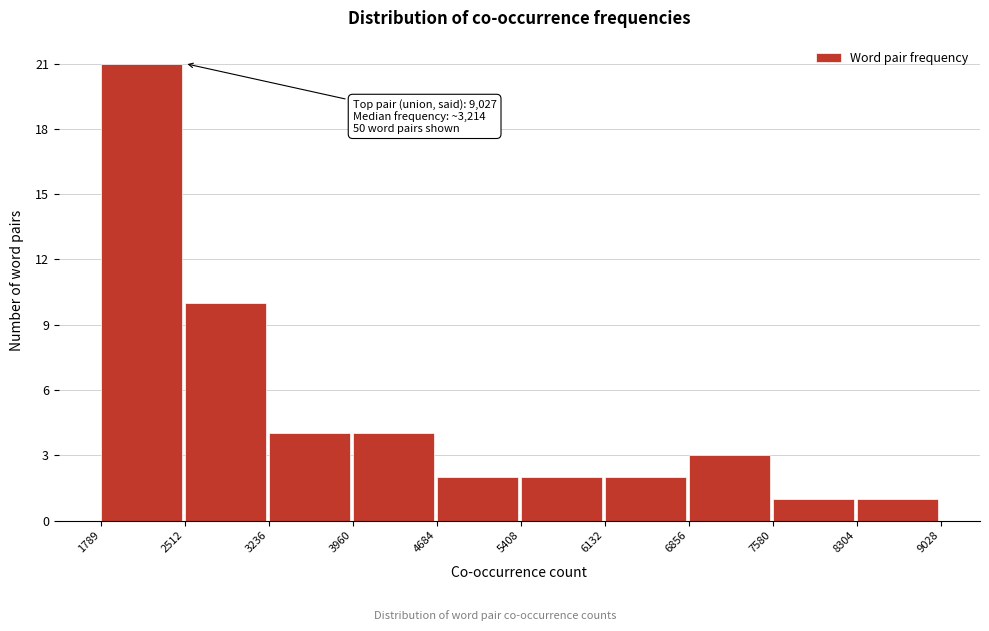

Which range on the x-axis has the tallest bar?

1789 to 2512